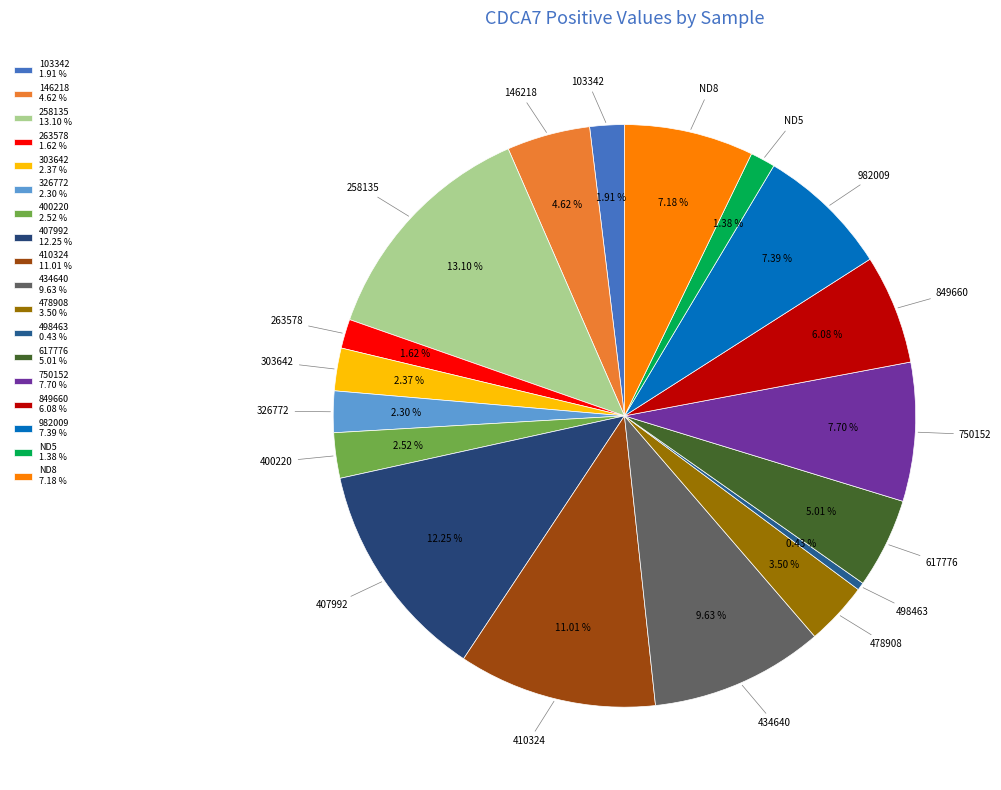

Is 326772 the majority of the pie?

No